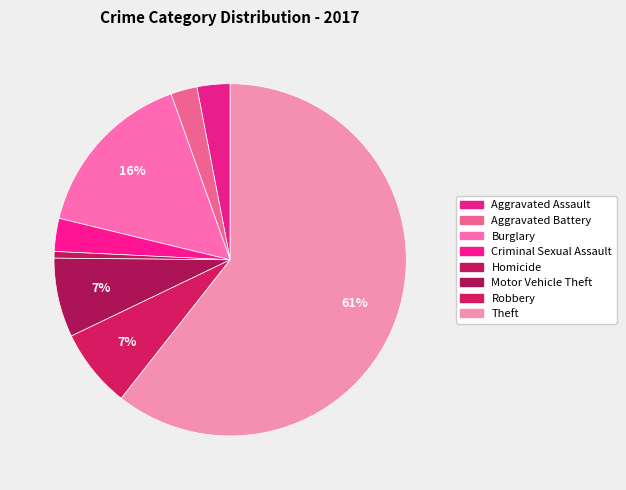

Combined, what portion of the pie is Aggravated Battery and Motor Vehicle Theft?

9.7%